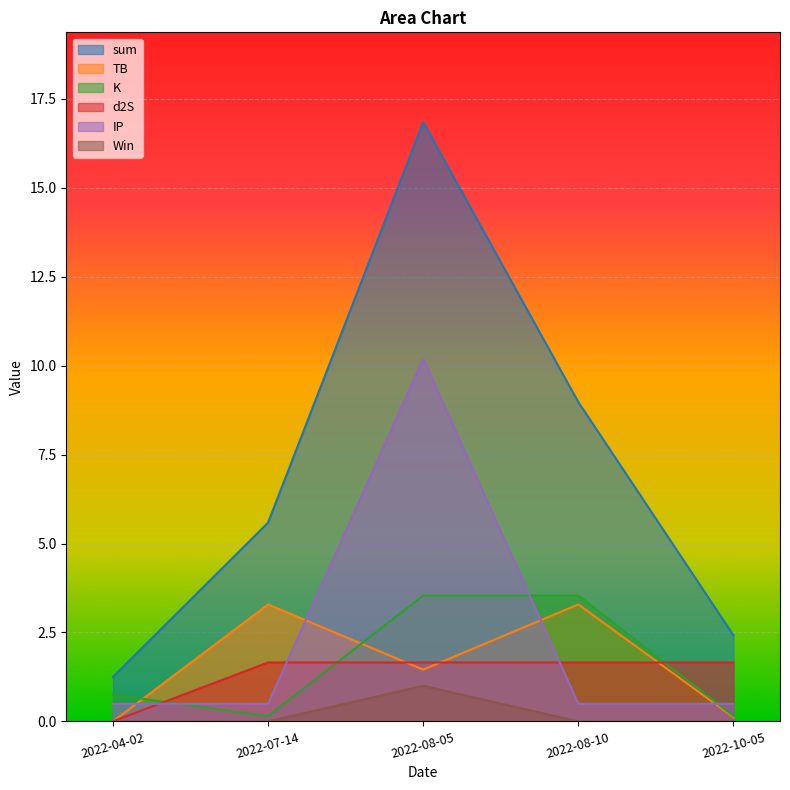

What are all the series names shown in the legend?

sum, TB, K, d2S, IP, Win